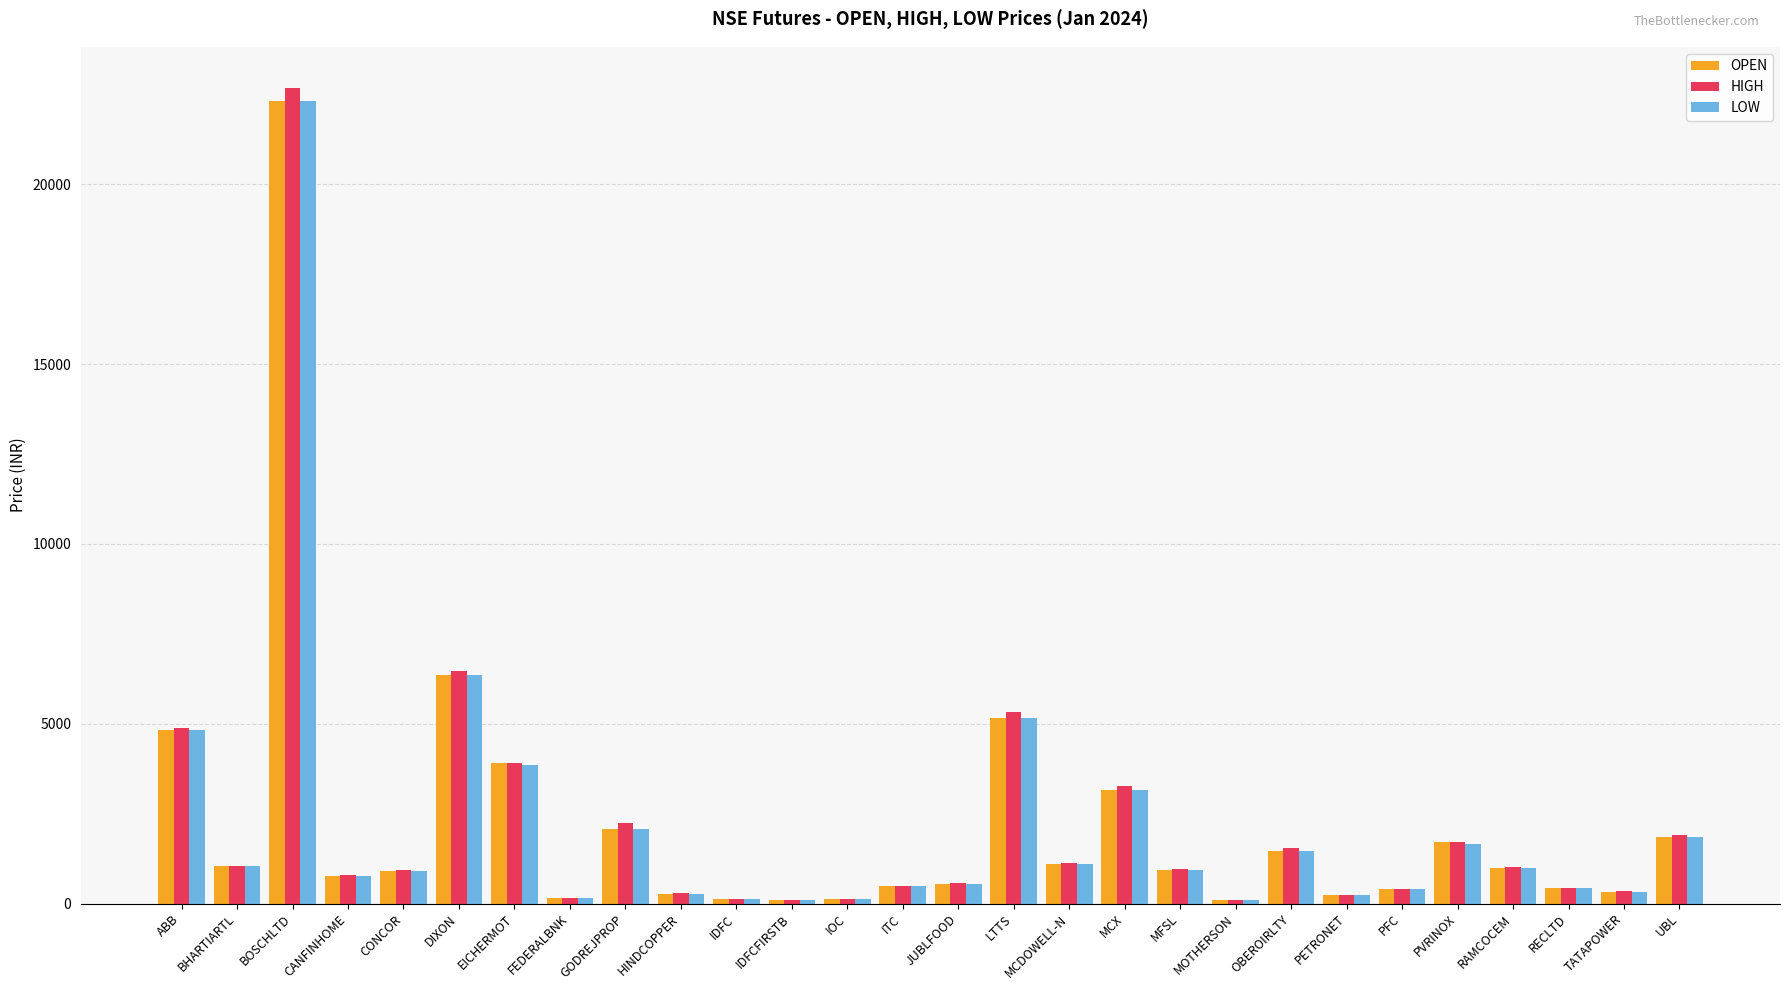

Which series changed the most between CONCOR and DIXON?

HIGH